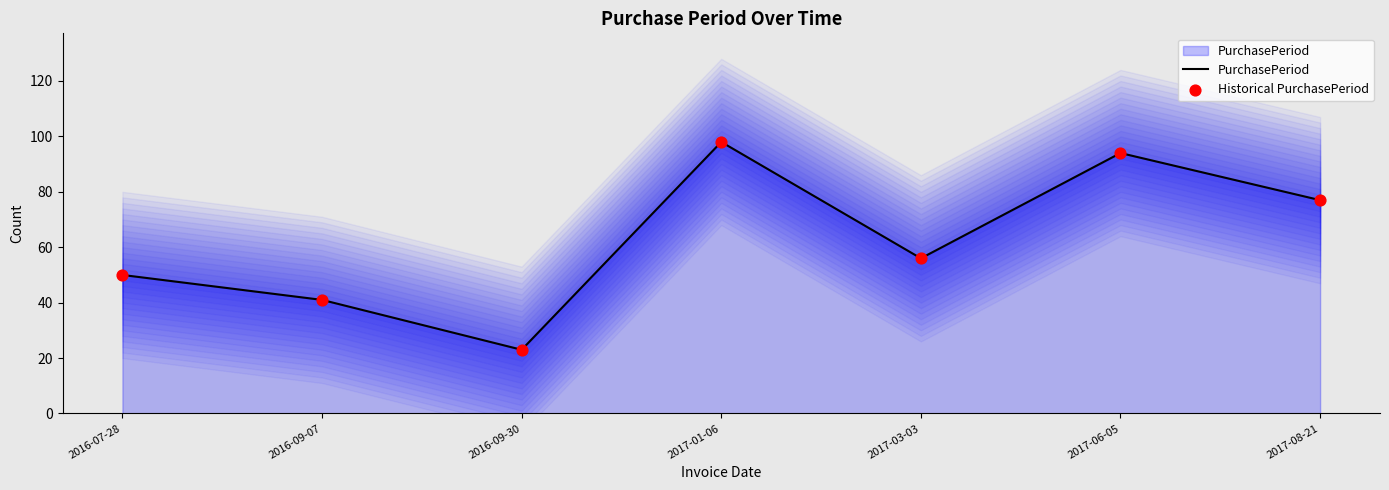

At which category is the sum across all series the highest?

2017-01-06